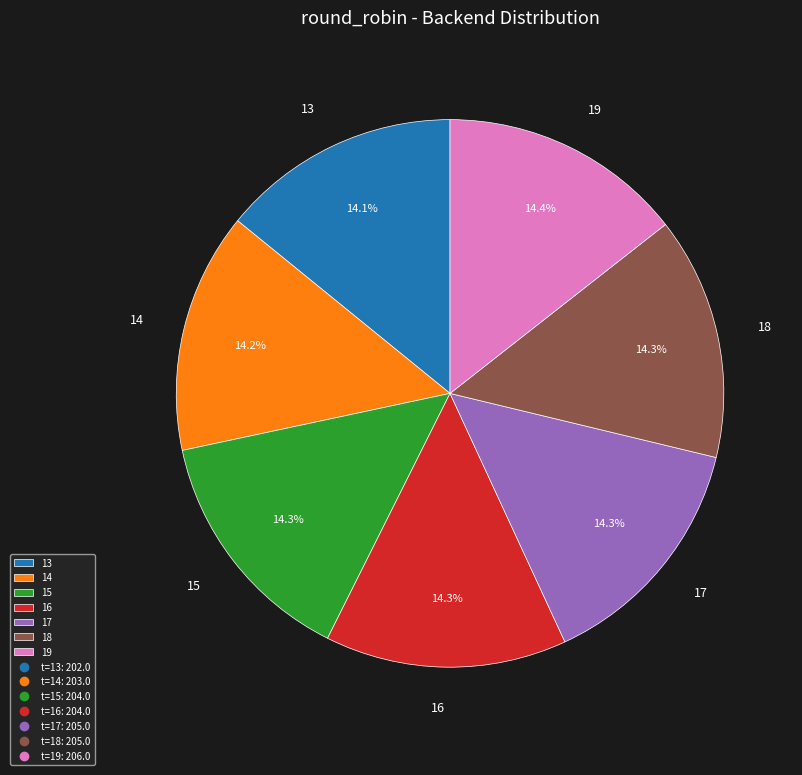

Do 18 and 16 together represent more than half of the pie?

No